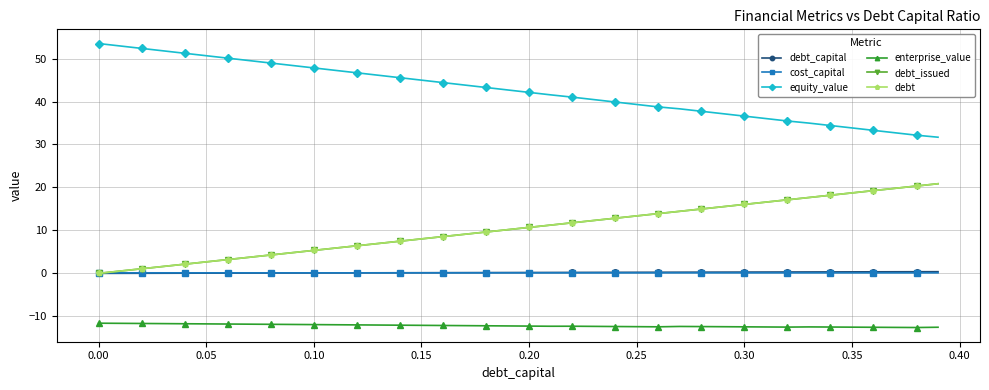

Is this an area chart (filled region under the line)?

No